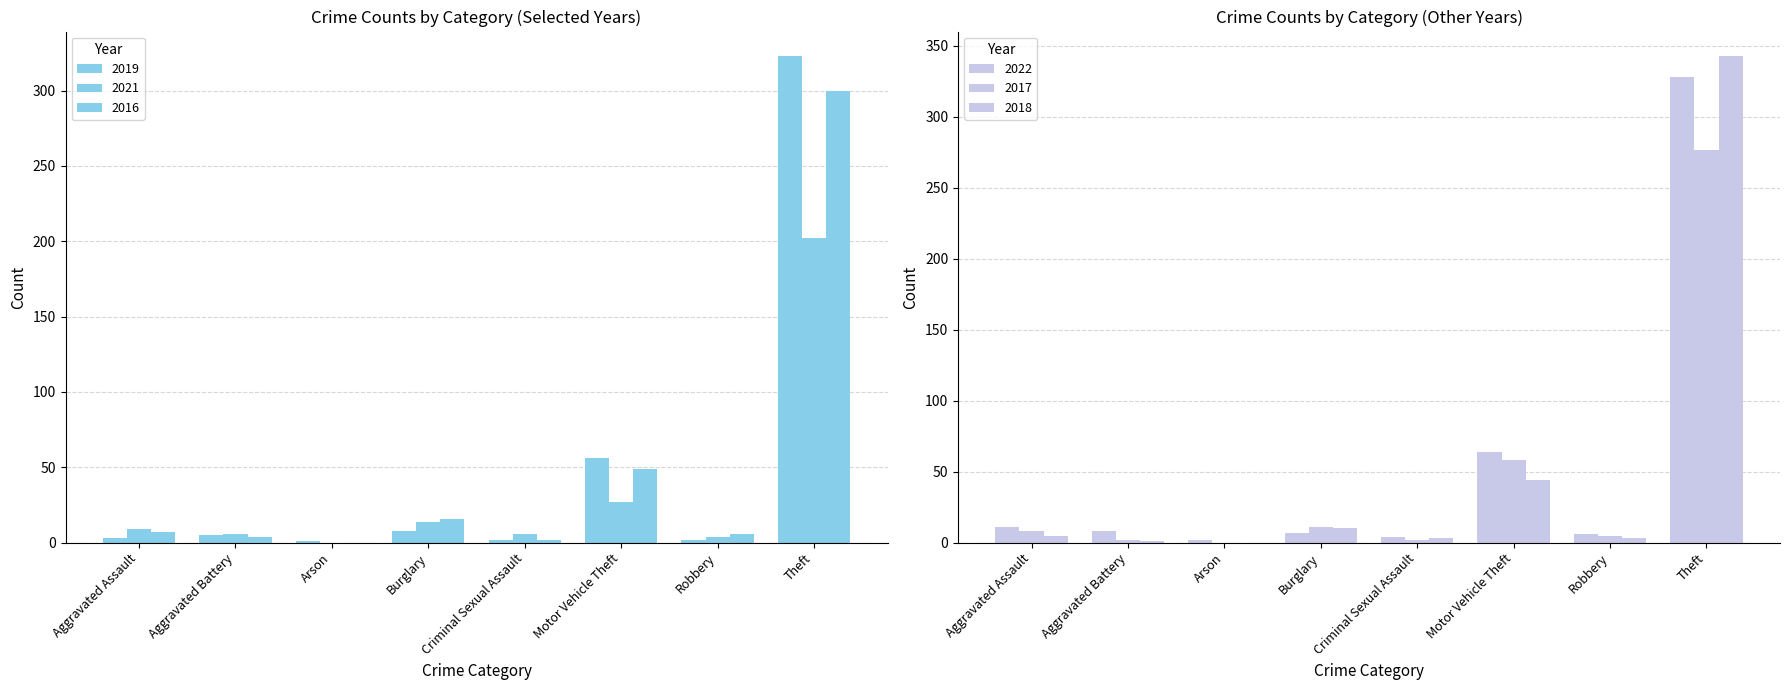

At which category is the sum across all series the highest?

Theft